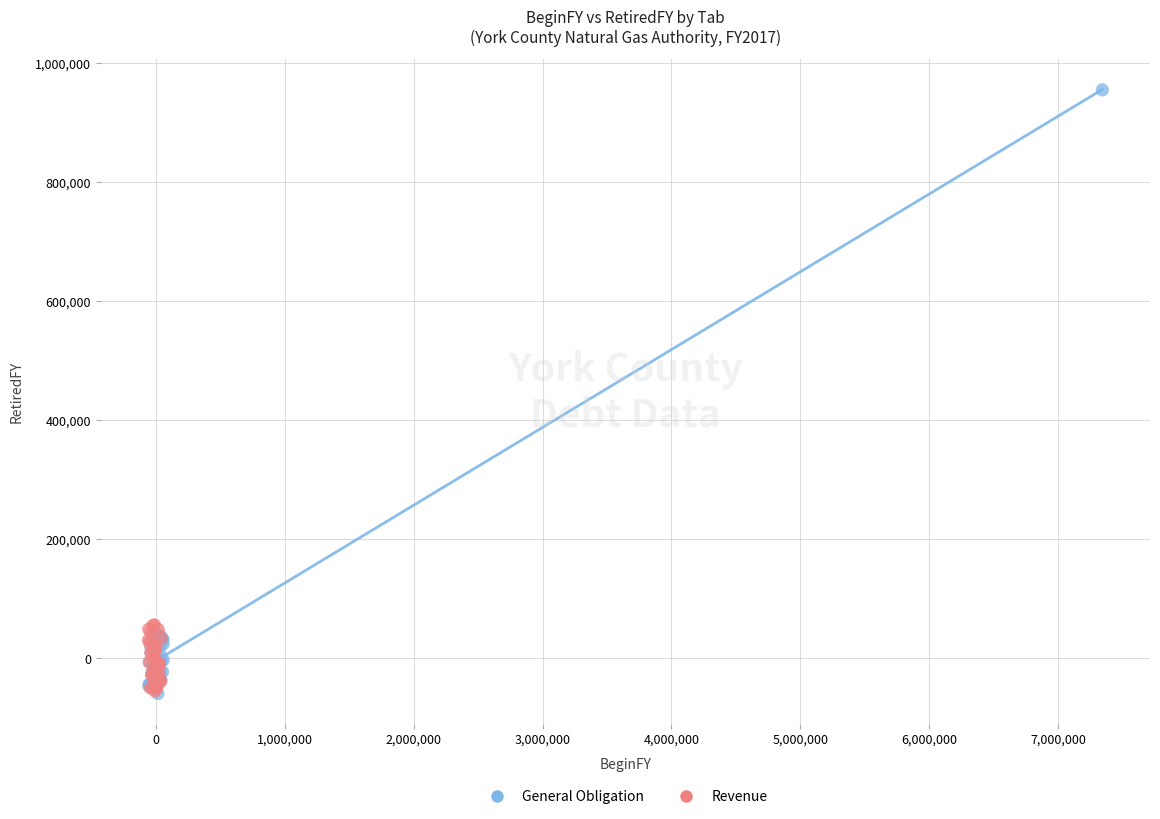

Which series reaches the maximum Y coordinate?

General Obligation